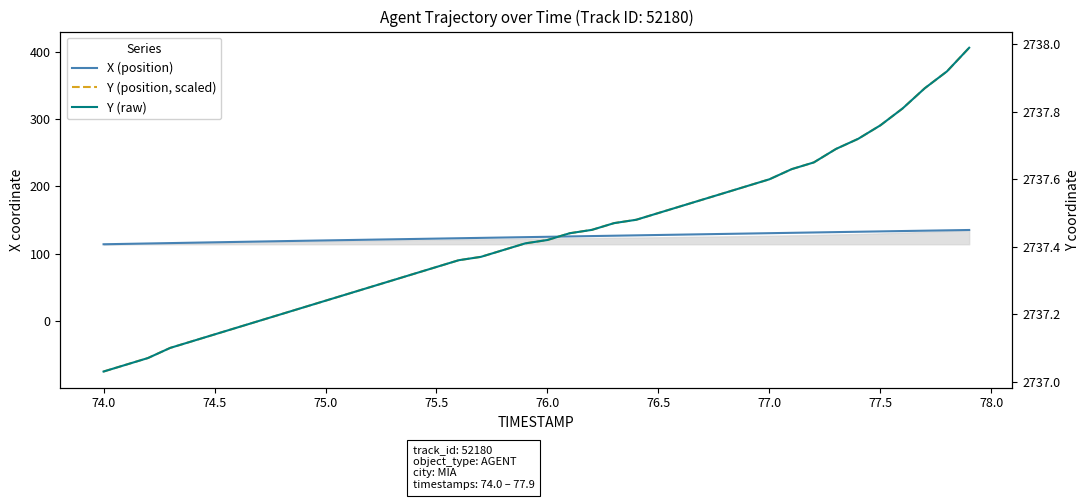

How many data points does each series have?

40